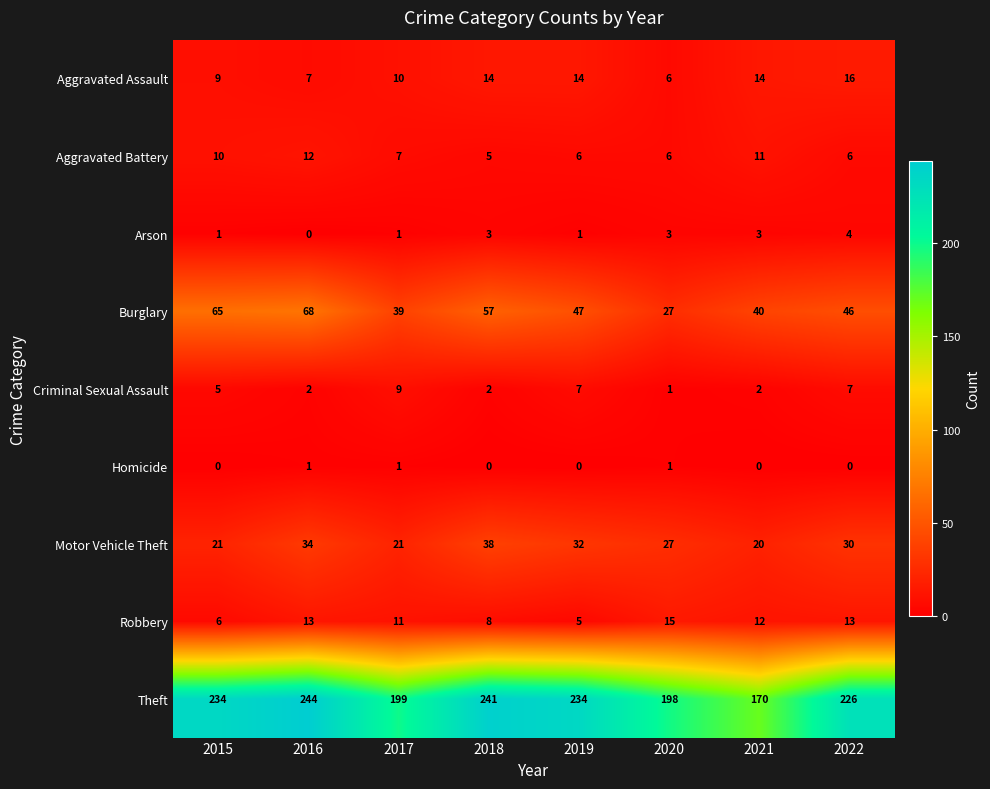

How many Arson values are between 1 and 3?

6